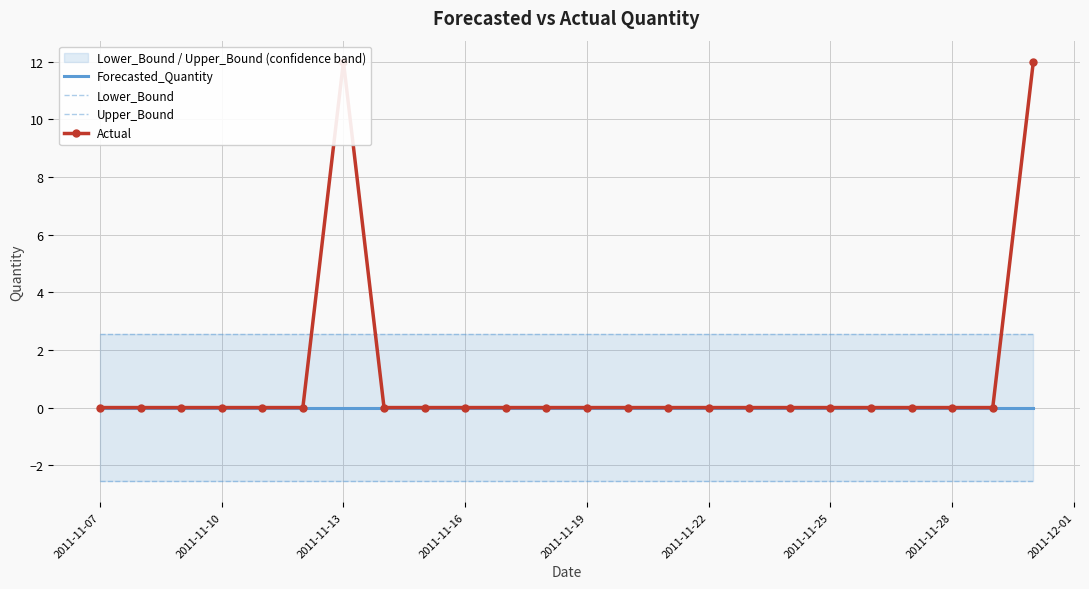

Reading left to right, extract all data points from this chart.

Forecasted_Quantity: 0.0	0.0	0.0	0.0	0.0	0.0	0.0	0.0	0.0	0.0	0.0	0.0	0.0	0.0	0.0	0.0	0.0	0.0	0.0	0.0	0.0	0.0	0.0	0.0
Lower_Bound: -2.6	-2.6	-2.6	-2.6	-2.6	-2.6	-2.6	-2.6	-2.6	-2.6	-2.6	-2.6	-2.6	-2.6	-2.6	-2.6	-2.6	-2.6	-2.6	-2.6	-2.6	-2.6	-2.6	-2.6
Upper_Bound: 2.6	2.6	2.6	2.6	2.6	2.6	2.6	2.6	2.6	2.6	2.6	2.6	2.6	2.6	2.6	2.6	2.6	2.6	2.6	2.6	2.6	2.6	2.6	2.6
Actual: 0.0	0.0	0.0	0.0	0.0	0.0	12.0	0.0	0.0	0.0	0.0	0.0	0.0	0.0	0.0	0.0	0.0	0.0	0.0	0.0	0.0	0.0	0.0	12.0